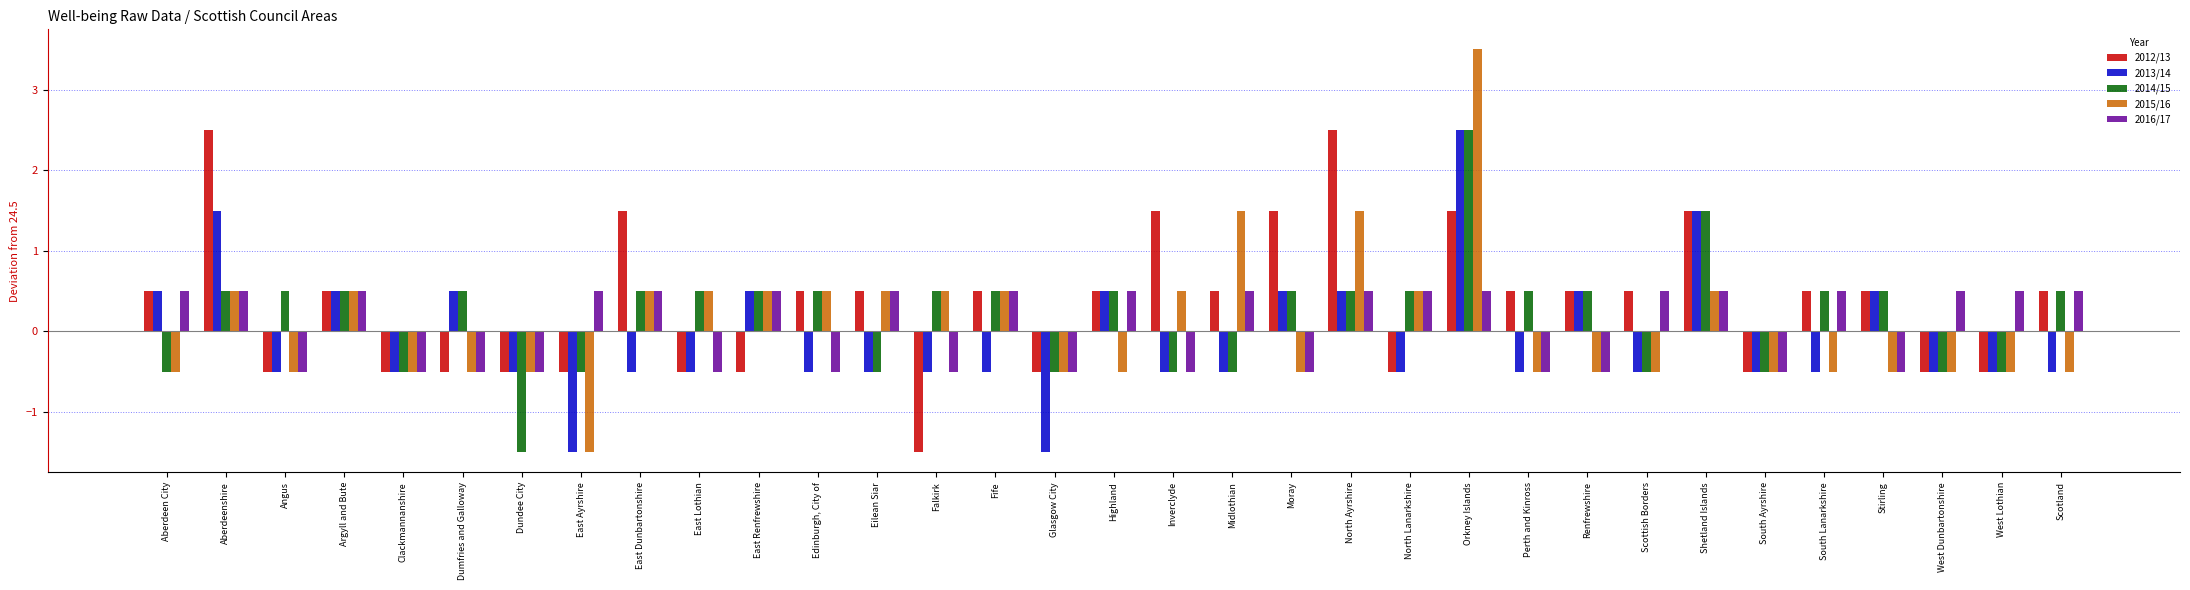

What is the difference between the highest and lowest values at South Lanarkshire?

1.0